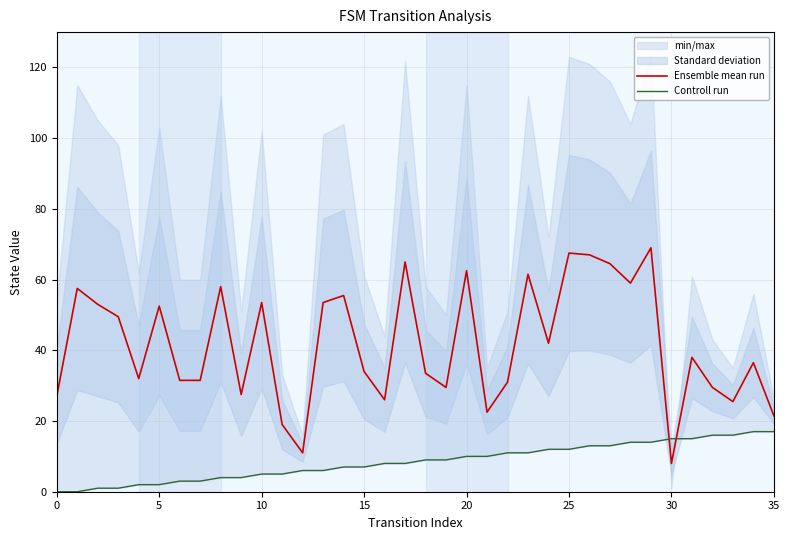

What is the sum of the Controll run values at 24 and 27?

25.0